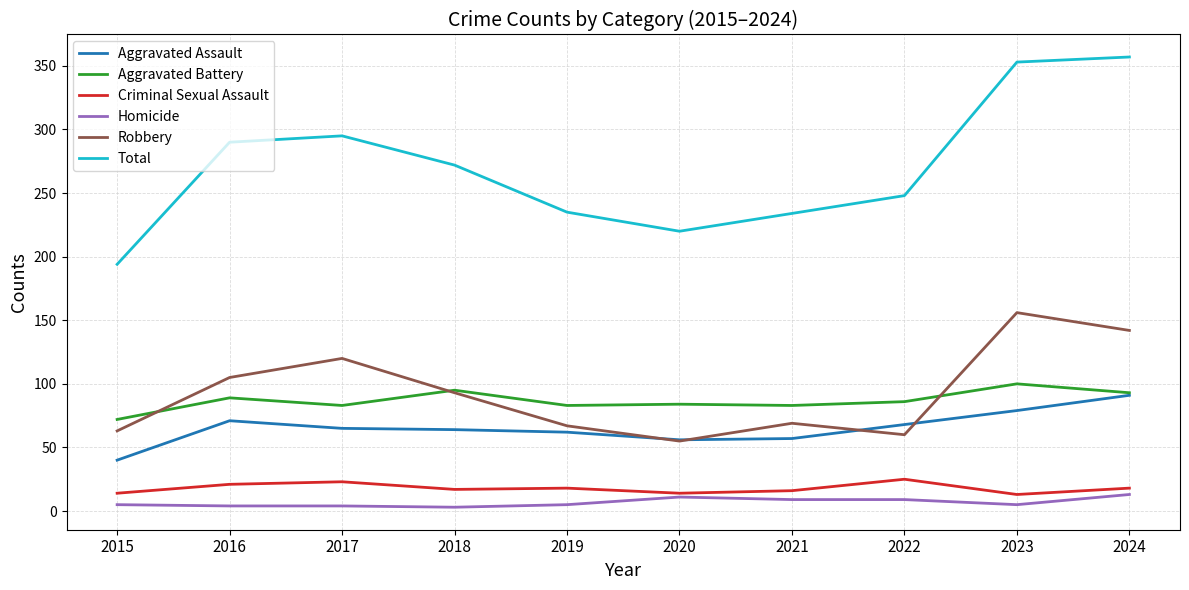

Between 2019 and 2023, which series saw the biggest shift?

Total